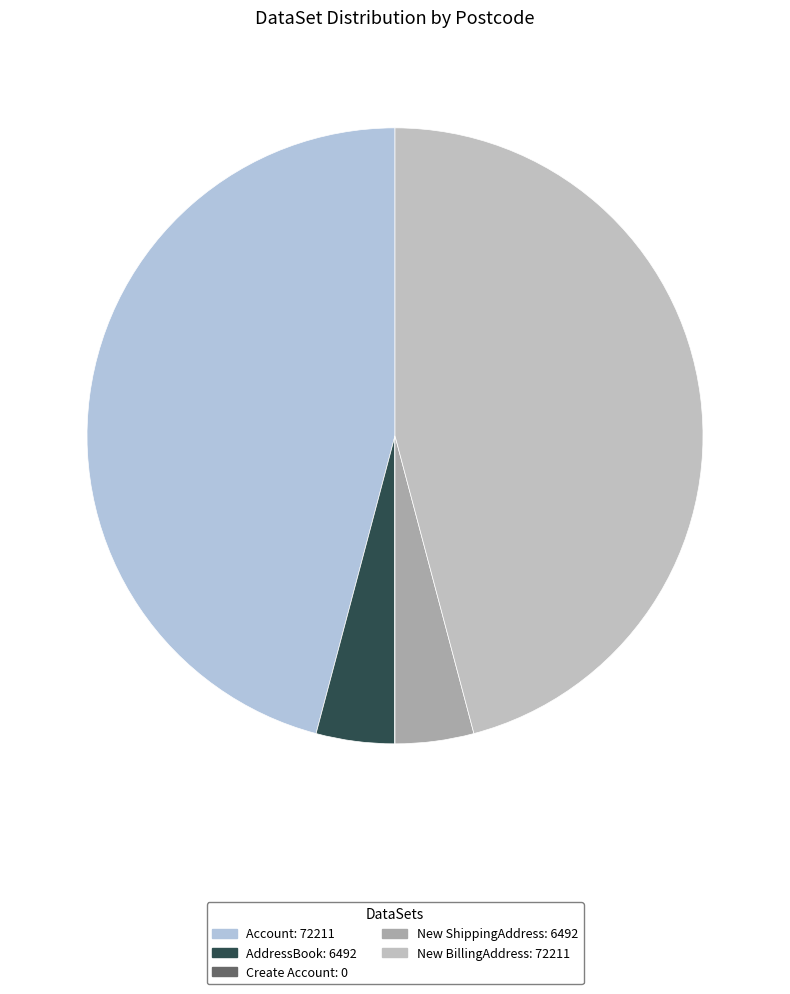

Which slice is the largest?

Account